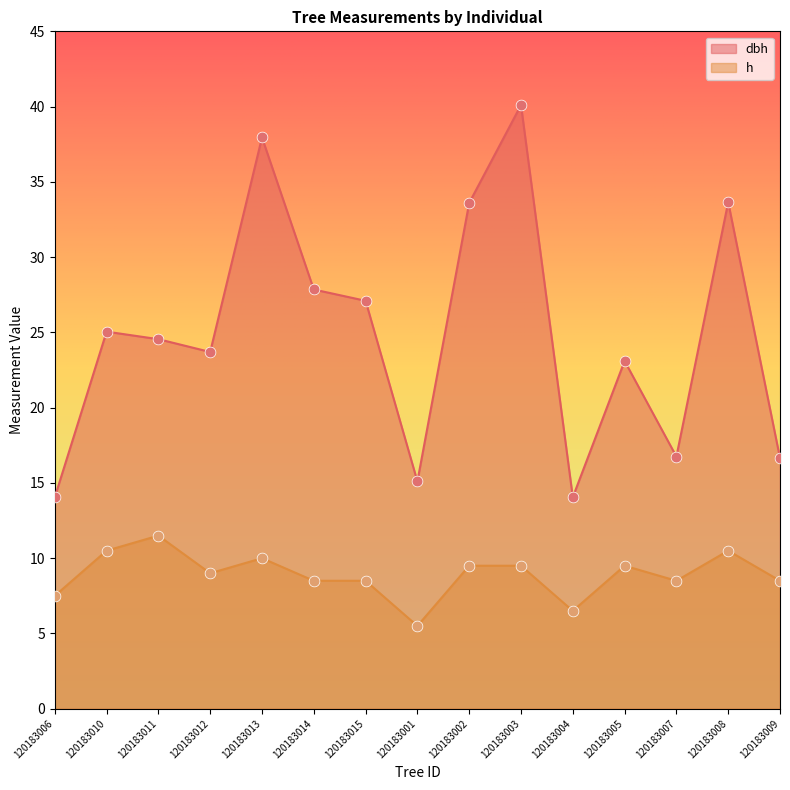

Which series has the largest Y range (max minus min)?

dbh